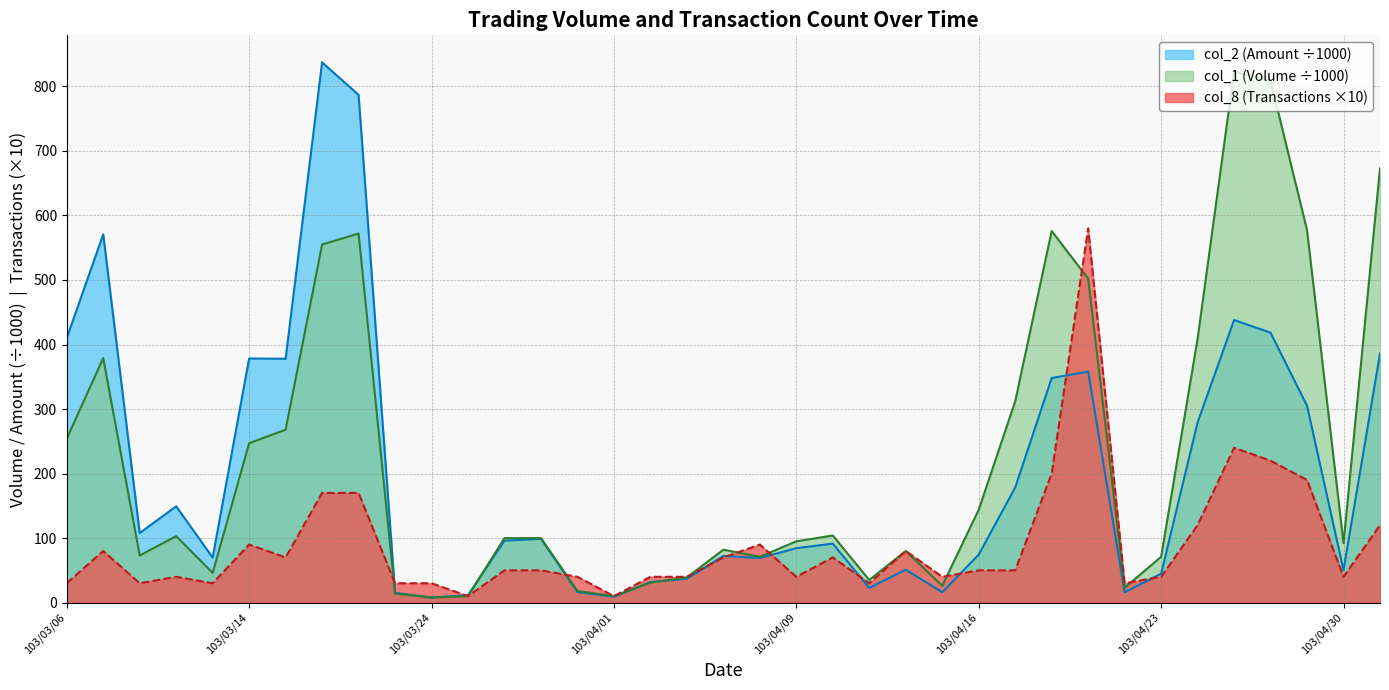

What value does the col_1 series have at 103/04/18?

576.0